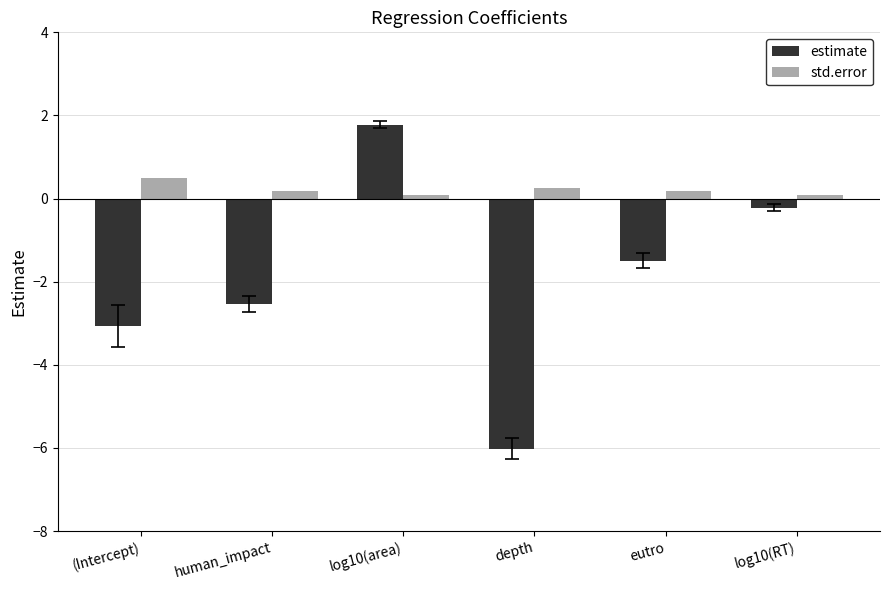

At which label does estimate first exceed -1?

log10(area)